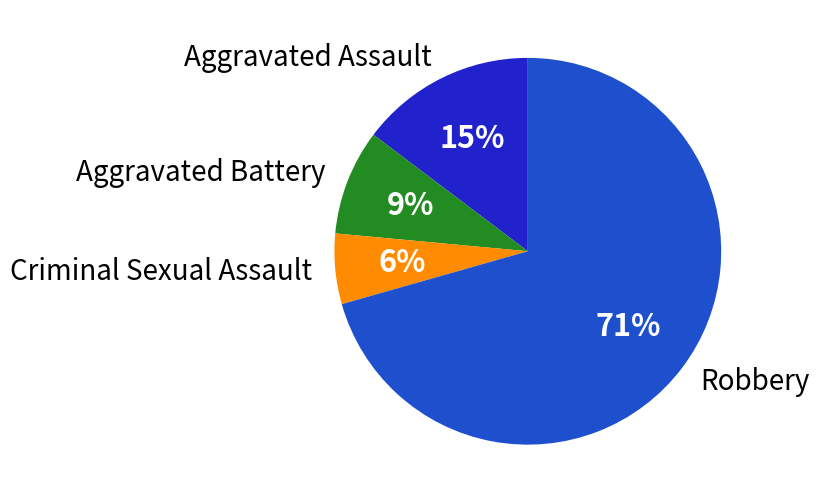

True or false: Criminal Sexual Assault accounts for 1% of the total.

False